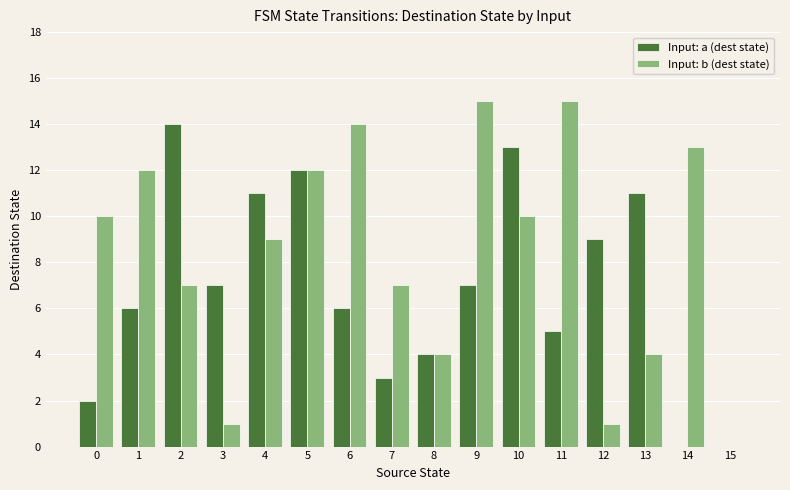

The value of Input: b (dest state) at 2 is 7. True or false?

True